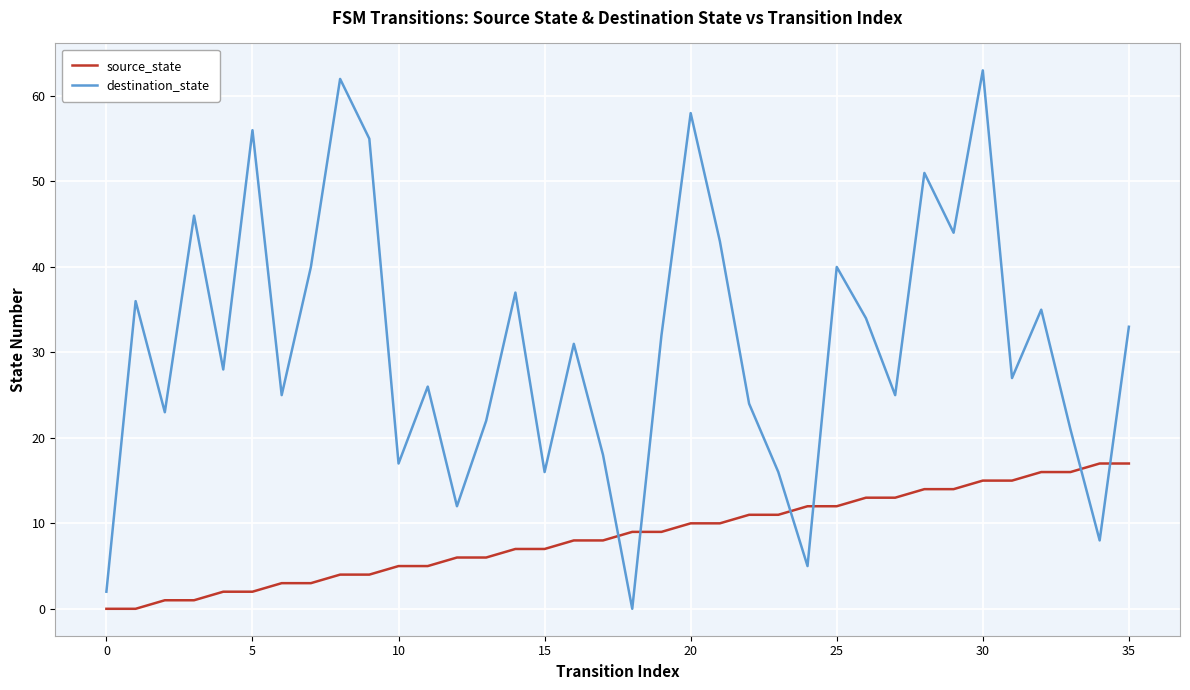

Rank the series by their maximum value, from lowest to highest.

source_state, destination_state